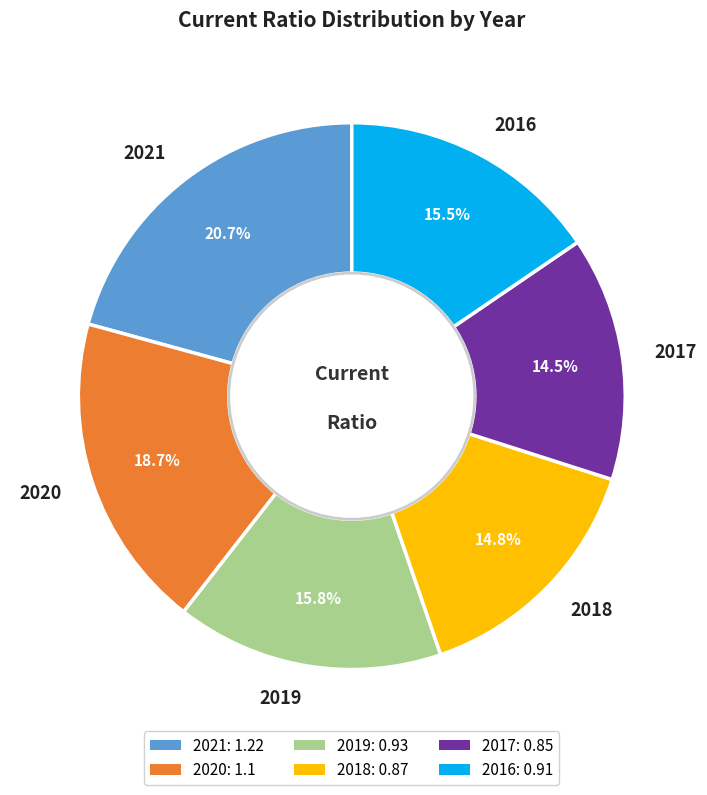

Does 2017 account for over 50% of the chart?

No